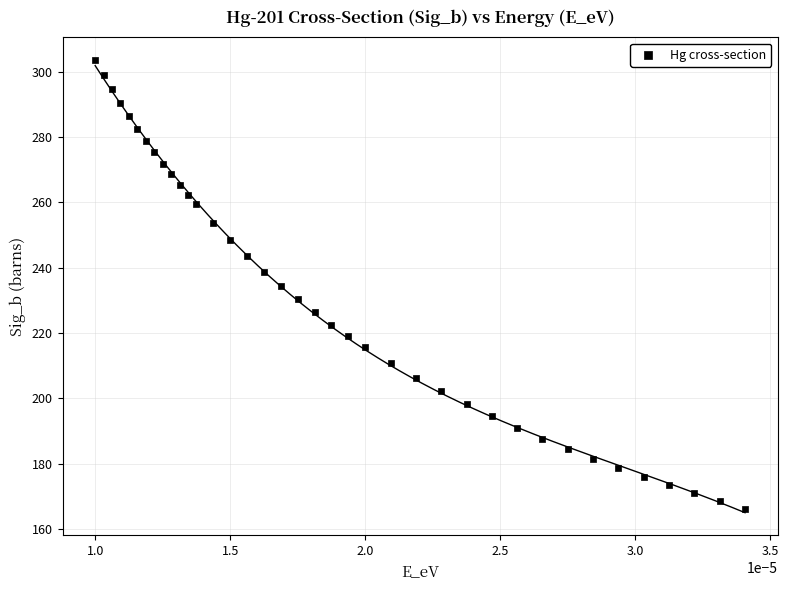

What is the range of Y values (max minus min)?

137.3